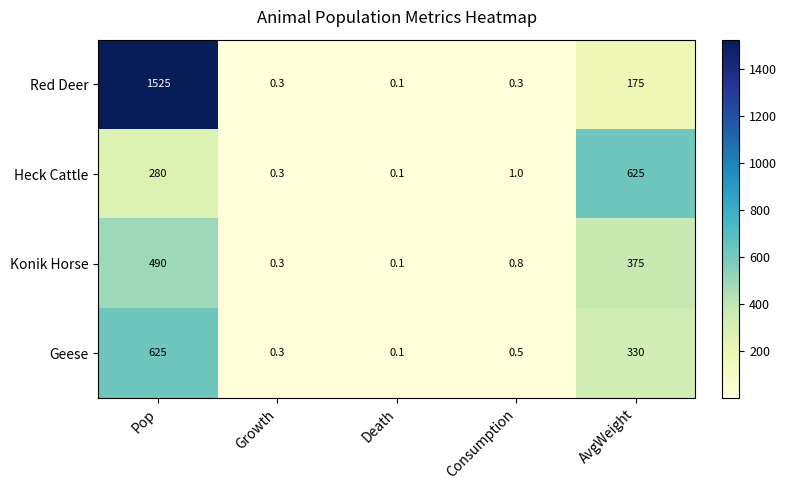

Read the Konik Horse value at Growth.

0.3